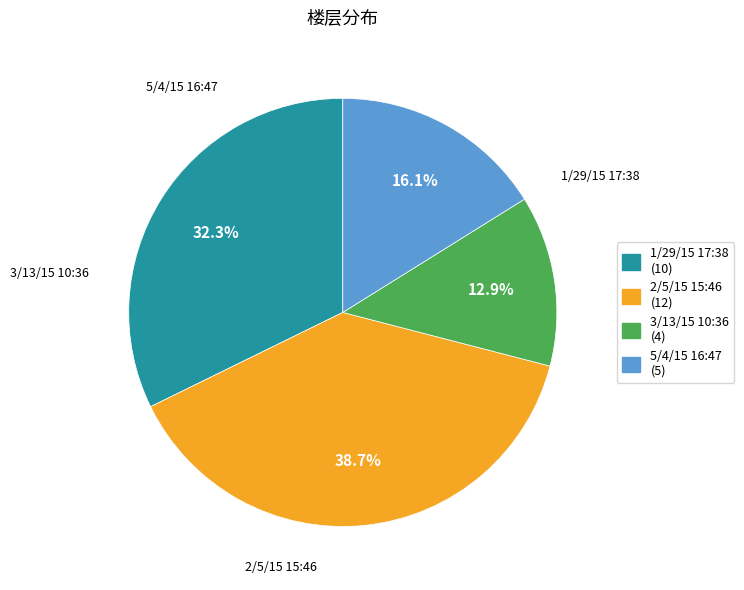

Combined, do 3/13/15 10:36 and 1/29/15 17:38 account for over 50%?

No